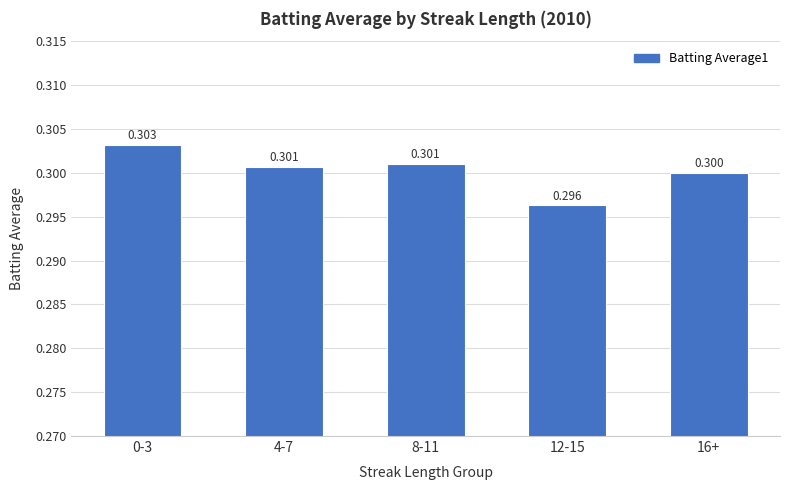

How many bars are there in total?

5